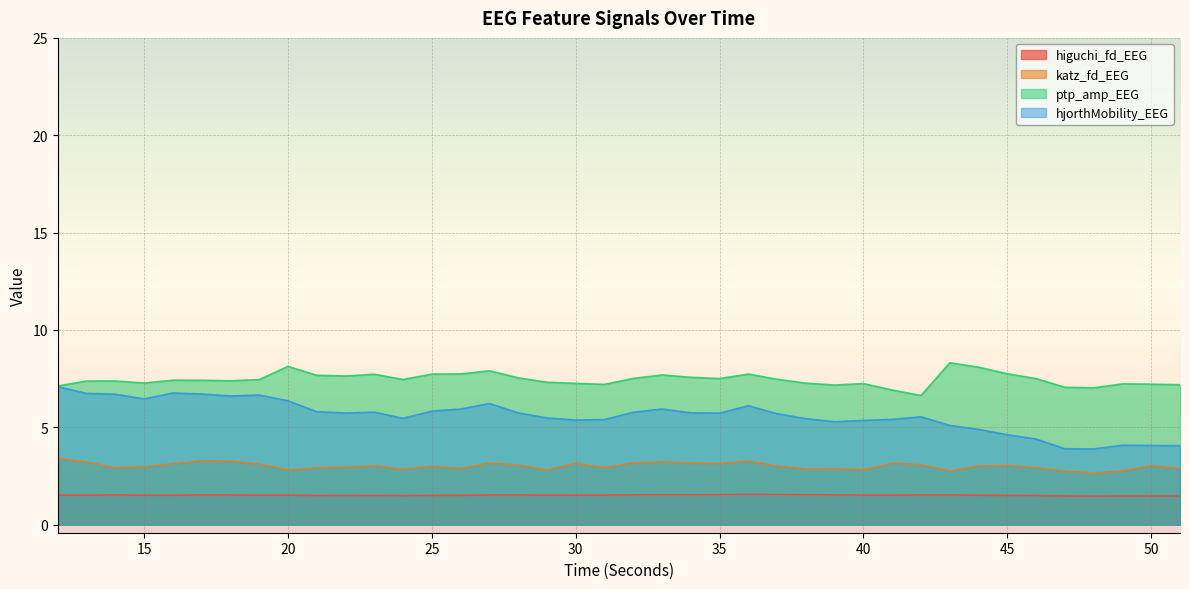

Reading left to right, extract all data points from this chart.

higuchi_fd_EEG: 12=1.5	13=1.5	14=1.5	15=1.5	16=1.5	17=1.5	18=1.5	19=1.5	20=1.5	21=1.5	22=1.5	23=1.5	24=1.5	25=1.5	26=1.5	27=1.5	28=1.5	29=1.5	30=1.5	31=1.5	32=1.5	33=1.5	34=1.5	35=1.5	36=1.6	37=1.5	38=1.5	39=1.5	40=1.5	41=1.5	42=1.5	43=1.5	44=1.5	45=1.5	46=1.5	47=1.5	48=1.5	49=1.5	50=1.5	51=1.5
katz_fd_EEG: 12=3.4	13=3.2	14=2.9	15=3.0	16=3.1	17=3.3	18=3.3	19=3.1	20=2.8	21=2.9	22=3.0	23=3.0	24=2.8	25=3.0	26=2.9	27=3.2	28=3.1	29=2.8	30=3.1	31=2.9	32=3.2	33=3.2	34=3.2	35=3.1	36=3.3	37=3.0	38=2.9	39=2.9	40=2.8	41=3.2	42=3.1	43=2.8	44=3.0	45=3.0	46=2.9	47=2.7	48=2.6	49=2.8	50=3.0	51=2.9
ptp_amp_EEG: 12=7.1	13=7.4	14=7.4	15=7.3	16=7.4	17=7.4	18=7.4	19=7.4	20=8.1	21=7.7	22=7.6	23=7.7	24=7.5	25=7.7	26=7.7	27=7.9	28=7.5	29=7.3	30=7.3	31=7.2	32=7.5	33=7.7	34=7.6	35=7.5	36=7.7	37=7.5	38=7.3	39=7.2	40=7.2	41=6.9	42=6.6	43=8.3	44=8.1	45=7.7	46=7.5	47=7.1	48=7.0	49=7.2	50=7.2	51=7.2
hjorthMobility_EEG: 12=7.1	13=6.7	14=6.7	15=6.5	16=6.8	17=6.7	18=6.6	19=6.7	20=6.4	21=5.8	22=5.7	23=5.8	24=5.5	25=5.8	26=5.9	27=6.2	28=5.7	29=5.5	30=5.4	31=5.4	32=5.8	33=5.9	34=5.7	35=5.7	36=6.1	37=5.7	38=5.4	39=5.3	40=5.4	41=5.4	42=5.5	43=5.1	44=4.9	45=4.6	46=4.4	47=3.9	48=3.9	49=4.1	50=4.1	51=4.1